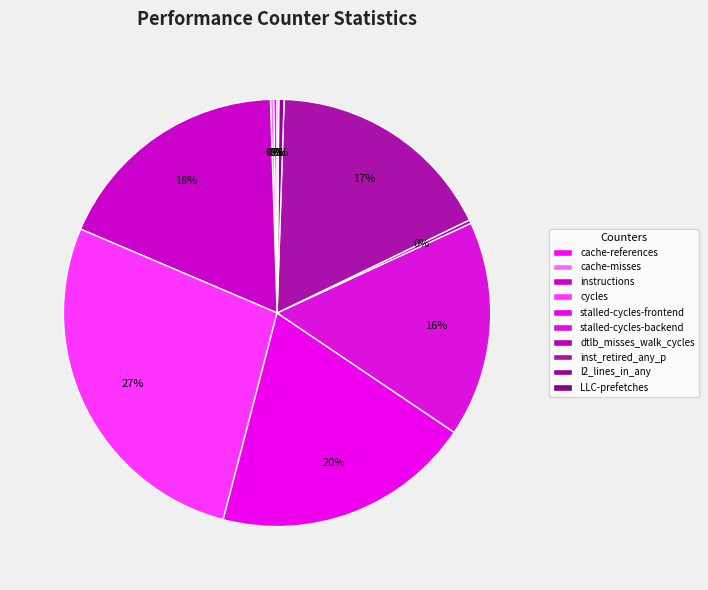

How many slices are in this pie chart?

10